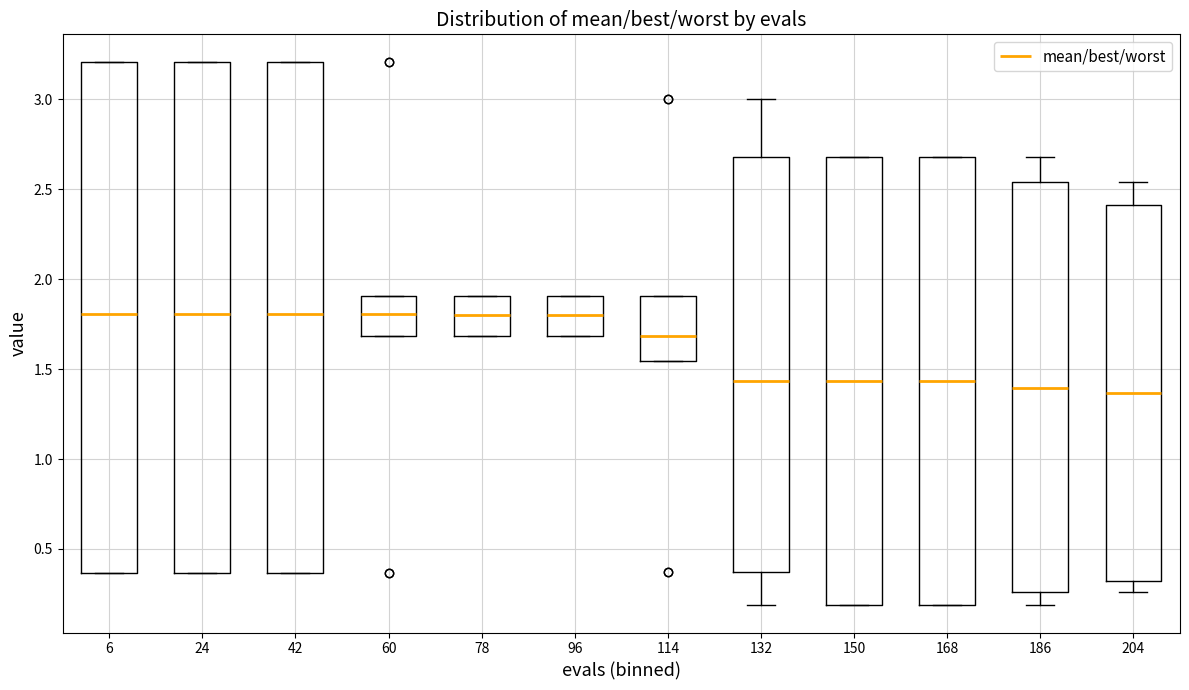

Reading left to right, read every box against the y-axis: the position of its median line, the range the box covers, and the ends of its whiskers. The values are not printed on the chart, so give them approximately, as read against the axis.

6: median 1.80, box 0.35 to 3.20, whiskers 0.35 to 3.20
24: median 1.80, box 0.35 to 3.20, whiskers 0.35 to 3.20
42: median 1.80, box 0.35 to 3.20, whiskers 0.35 to 3.20
60: median 1.80, box 1.70 to 1.90, whiskers 1.70 to 1.90
78: median 1.80, box 1.70 to 1.90, whiskers 1.70 to 1.90
96: median 1.80, box 1.70 to 1.90, whiskers 1.70 to 1.90
114: median 1.70, box 1.55 to 1.90, whiskers 1.55 to 1.90
132: median 1.45, box 0.35 to 2.70, whiskers 0.20 to 3.00
150: median 1.45, box 0.20 to 2.70, whiskers 0.20 to 2.70
168: median 1.45, box 0.20 to 2.70, whiskers 0.20 to 2.70
186: median 1.40, box 0.25 to 2.55, whiskers 0.20 to 2.70
204: median 1.35, box 0.30 to 2.40, whiskers 0.25 to 2.55